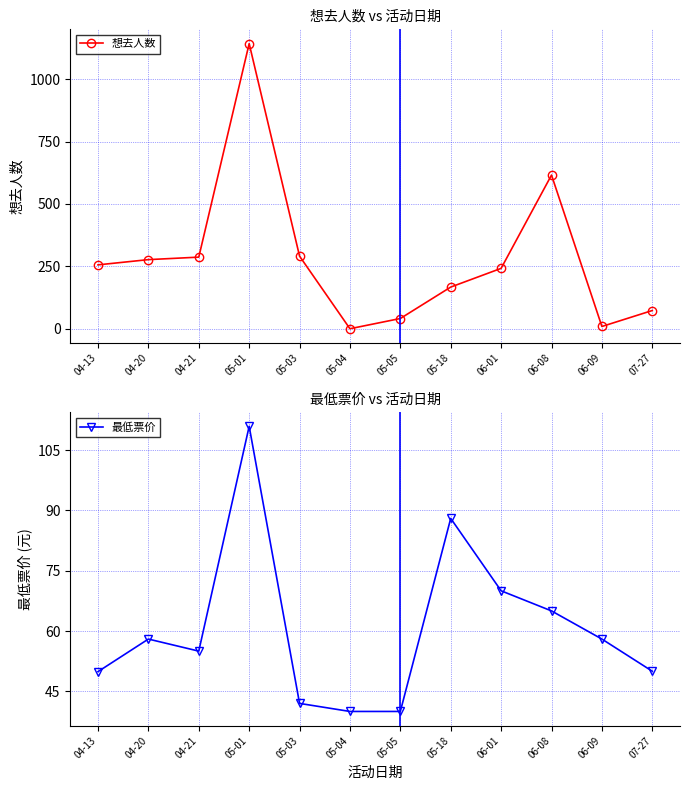

How many lines are shown in the chart?

2